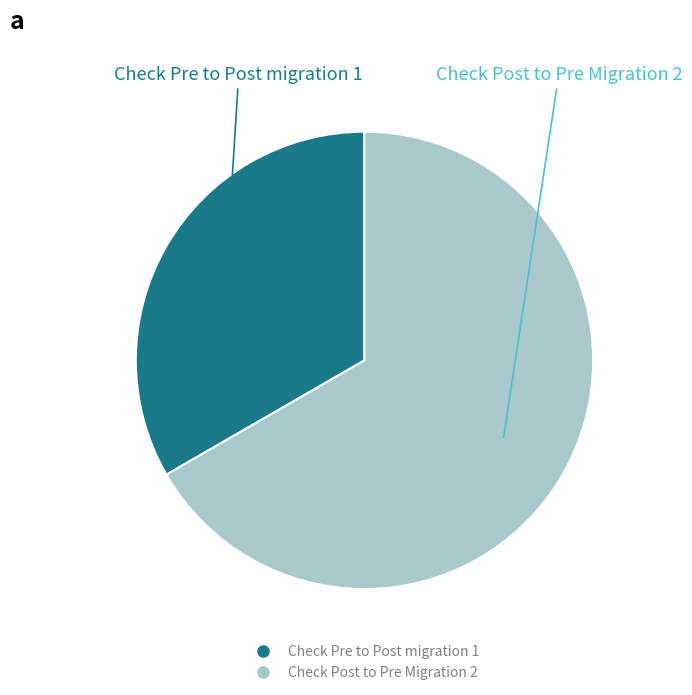

Rank the categories by value from lowest to highest.

Check Pre to Post migration, Check Post to Pre Migration